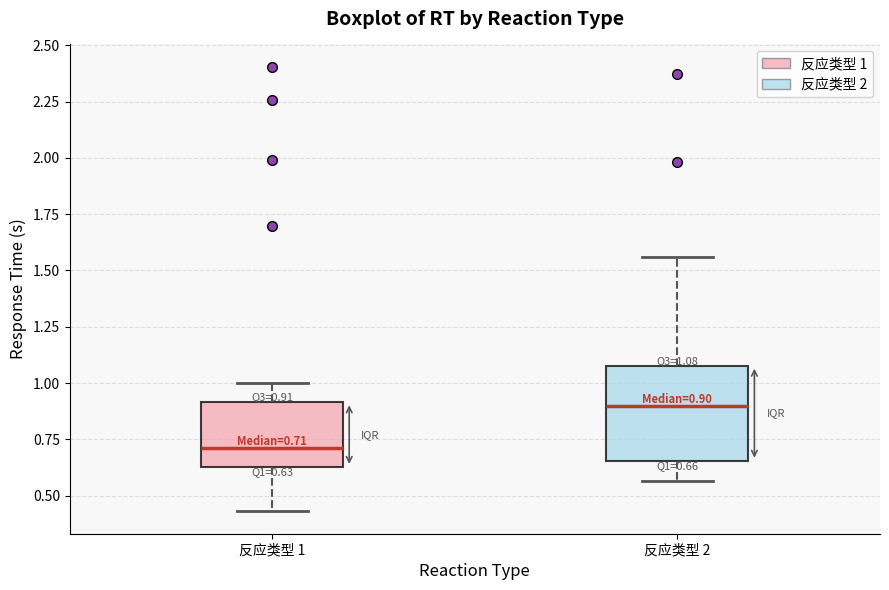

Which box has the lowest median line?

反应类型 1